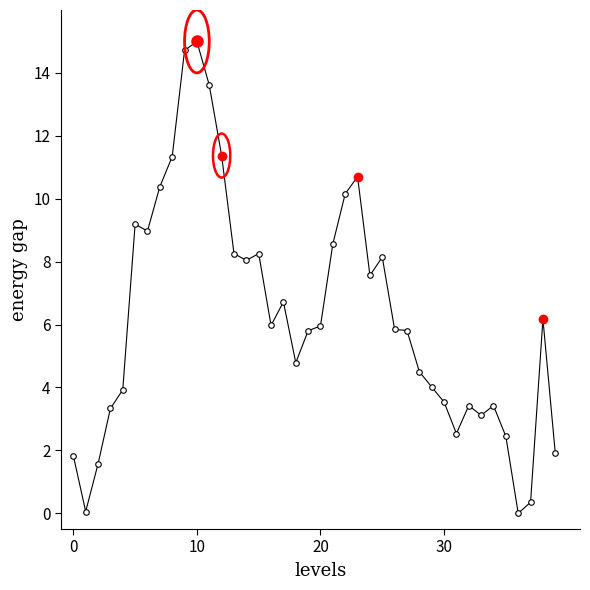

What is the value of the 23rd point from the left?

10.2